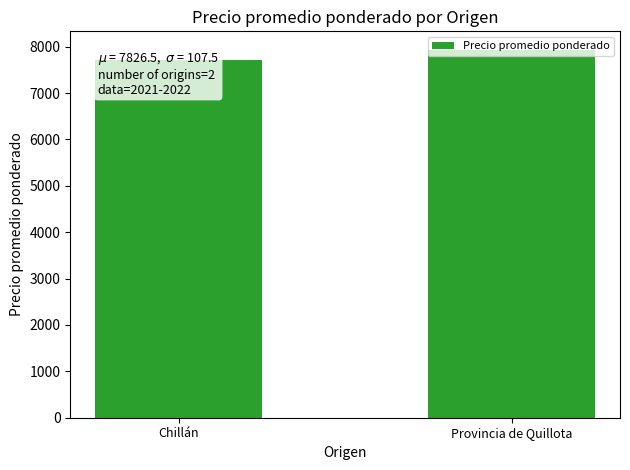

The value at Chillán is 11699. True or false?

False